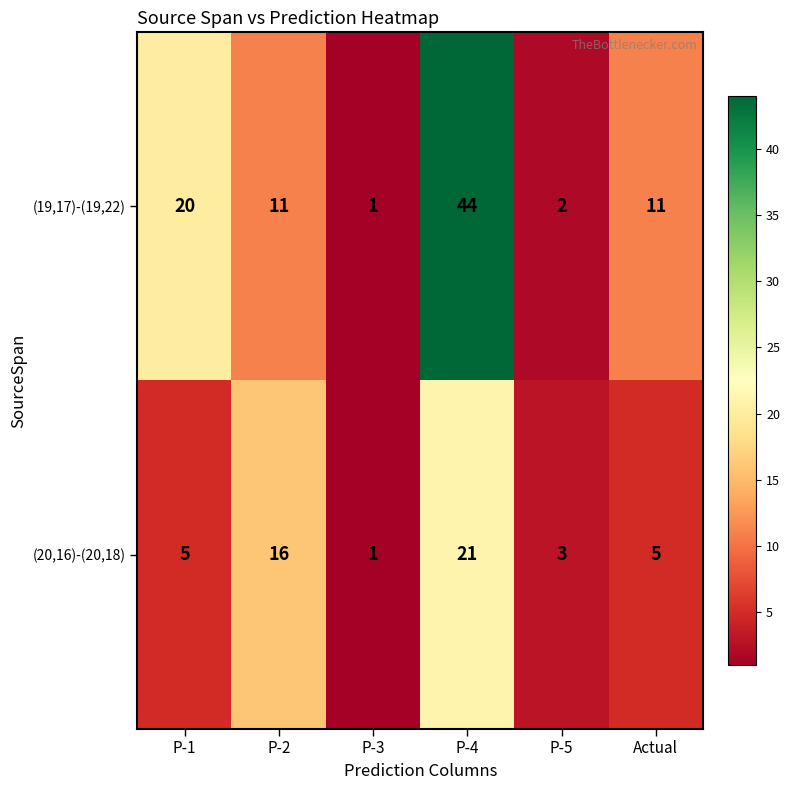

How many categories are shown in the chart?

6